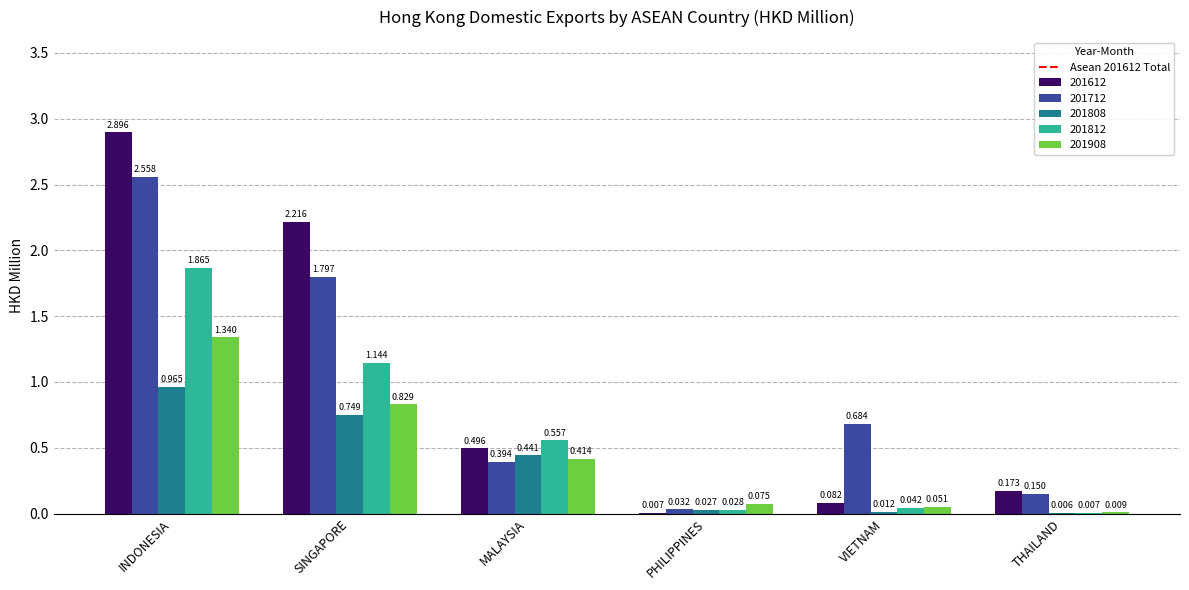

Is the value of 201612 at PHILIPPINES greater than the value of 201908 at MALAYSIA?

No